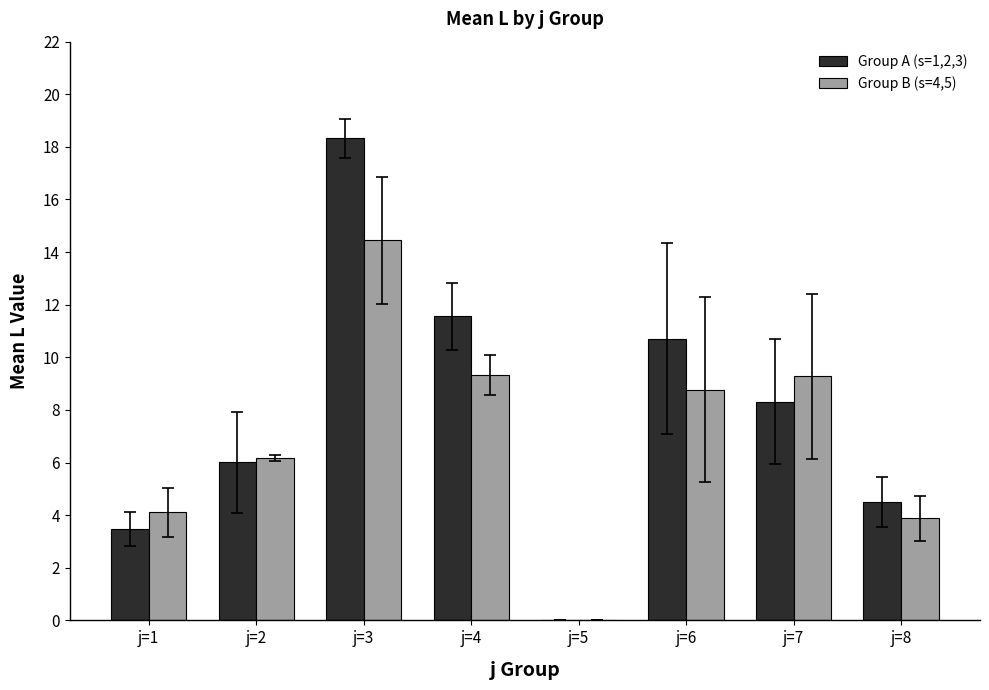

Where is Group A (s=1,2,3) nearest to the value 9?

j=7